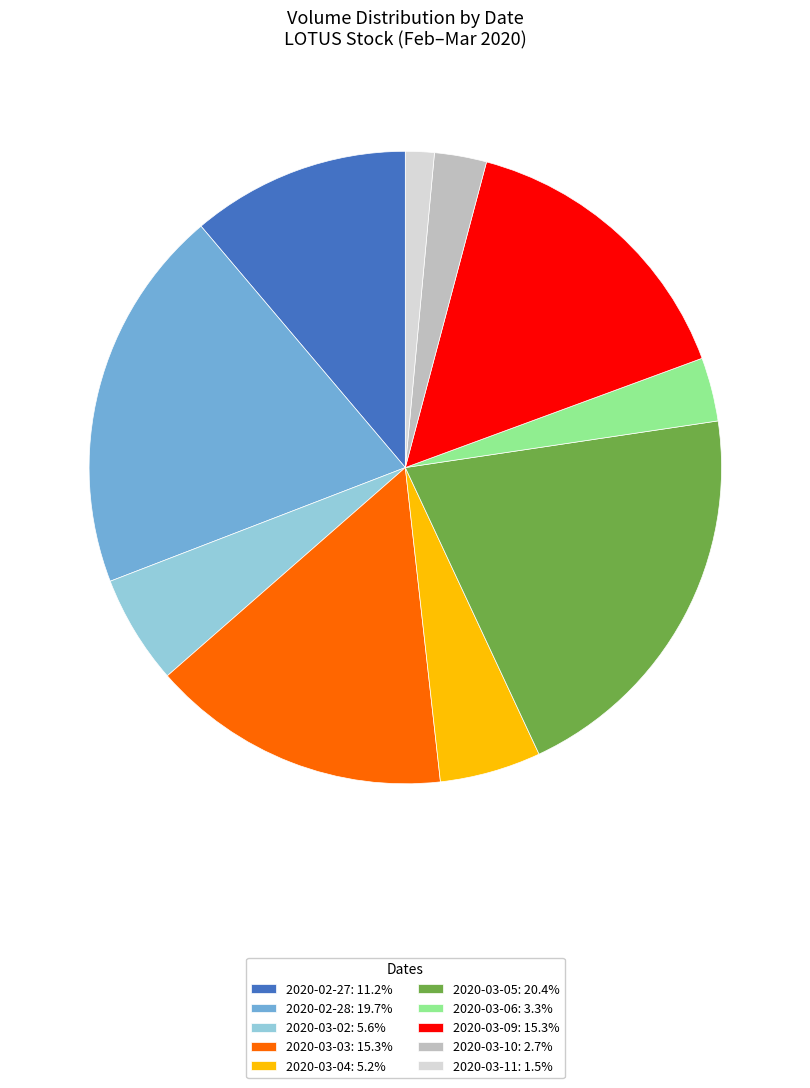

What is the largest slice in the pie chart?

2020-03-05